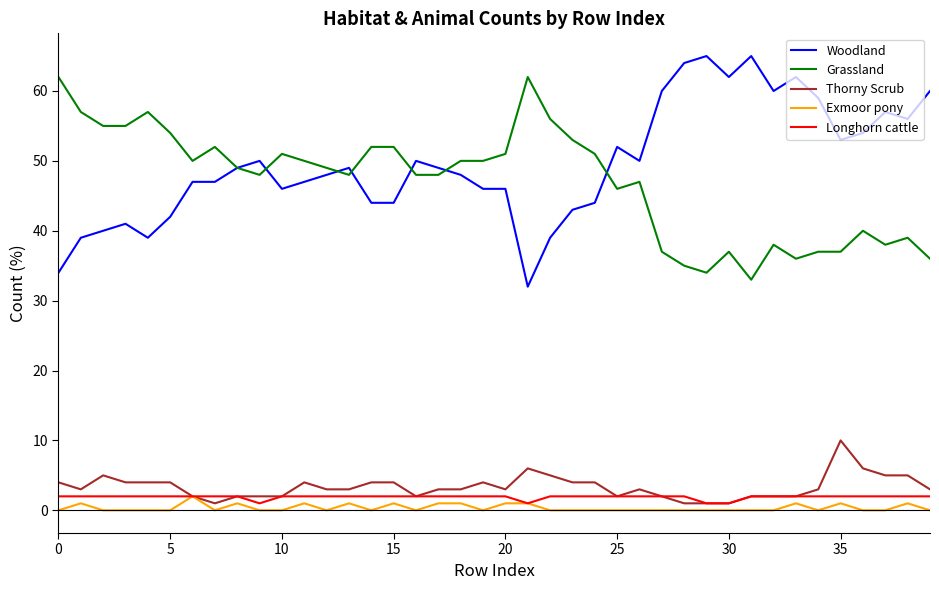

Reading left to right, list all the values displayed in this chart.

Woodland: 34	39	40	41	39	42	47	47	49	50	46	47	48	49	44	44	50	49	48	46	46	32	39	43	44	52	50	60	64	65	62	65	60	62	59	53	54	57	56	60
Grassland: 62	57	55	55	57	54	50	52	49	48	51	50	49	48	52	52	48	48	50	50	51	62	56	53	51	46	47	37	35	34	37	33	38	36	37	37	40	38	39	36
Thorny Scrub: 4	3	5	4	4	4	2	1	2	2	2	4	3	3	4	4	2	3	3	4	3	6	5	4	4	2	3	2	1	1	1	2	2	2	3	10	6	5	5	3
Exmoor pony: 0	1	0	0	0	0	2	0	1	0	0	1	0	1	0	1	0	1	1	0	1	1	0	0	0	0	0	0	0	0	0	0	0	1	0	1	0	0	1	0
Longhorn cattle: 2	2	2	2	2	2	2	2	2	1	2	2	2	2	2	2	2	2	2	2	2	1	2	2	2	2	2	2	2	1	1	2	2	2	2	2	2	2	2	2